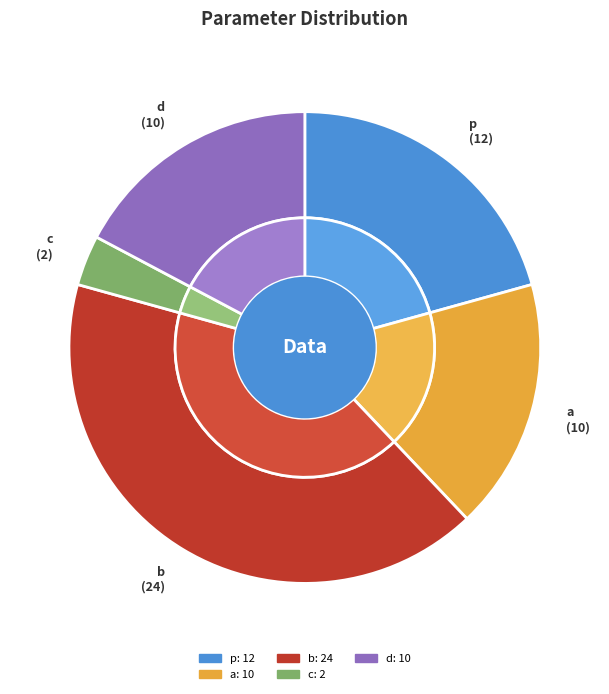

True or false: d accounts for 17% of the total.

True